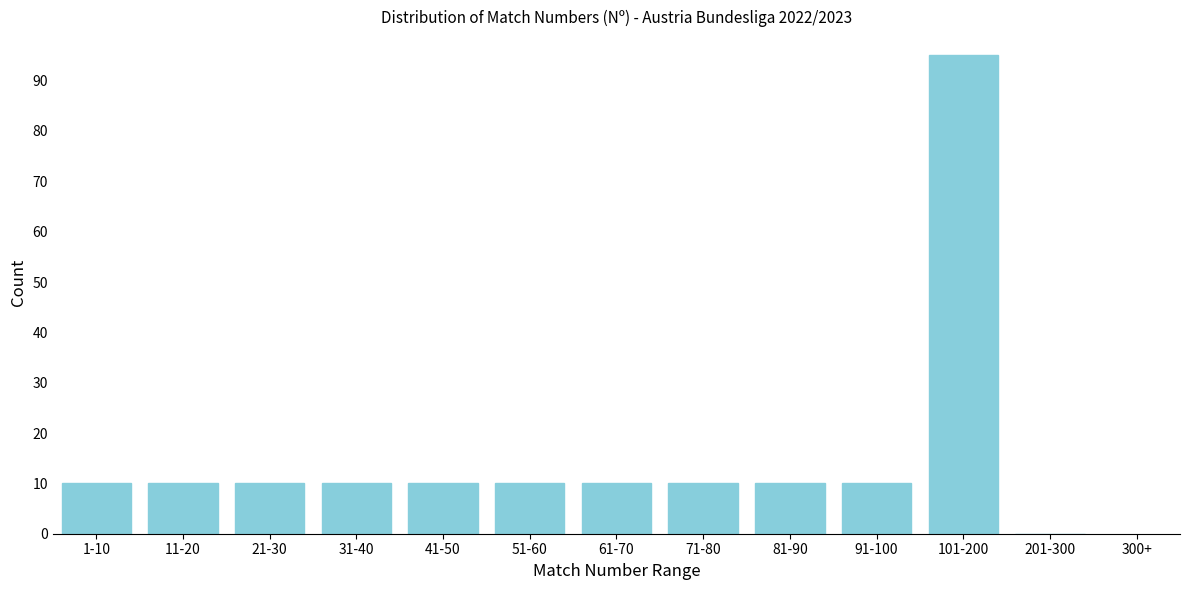

Reading left to right, transcribe all the data shown in this chart.

1-10=10	11-20=10	21-30=10	31-40=10	41-50=10	51-60=10	61-70=10	71-80=10	81-90=10	91-100=10	101-200=95	201-300=0